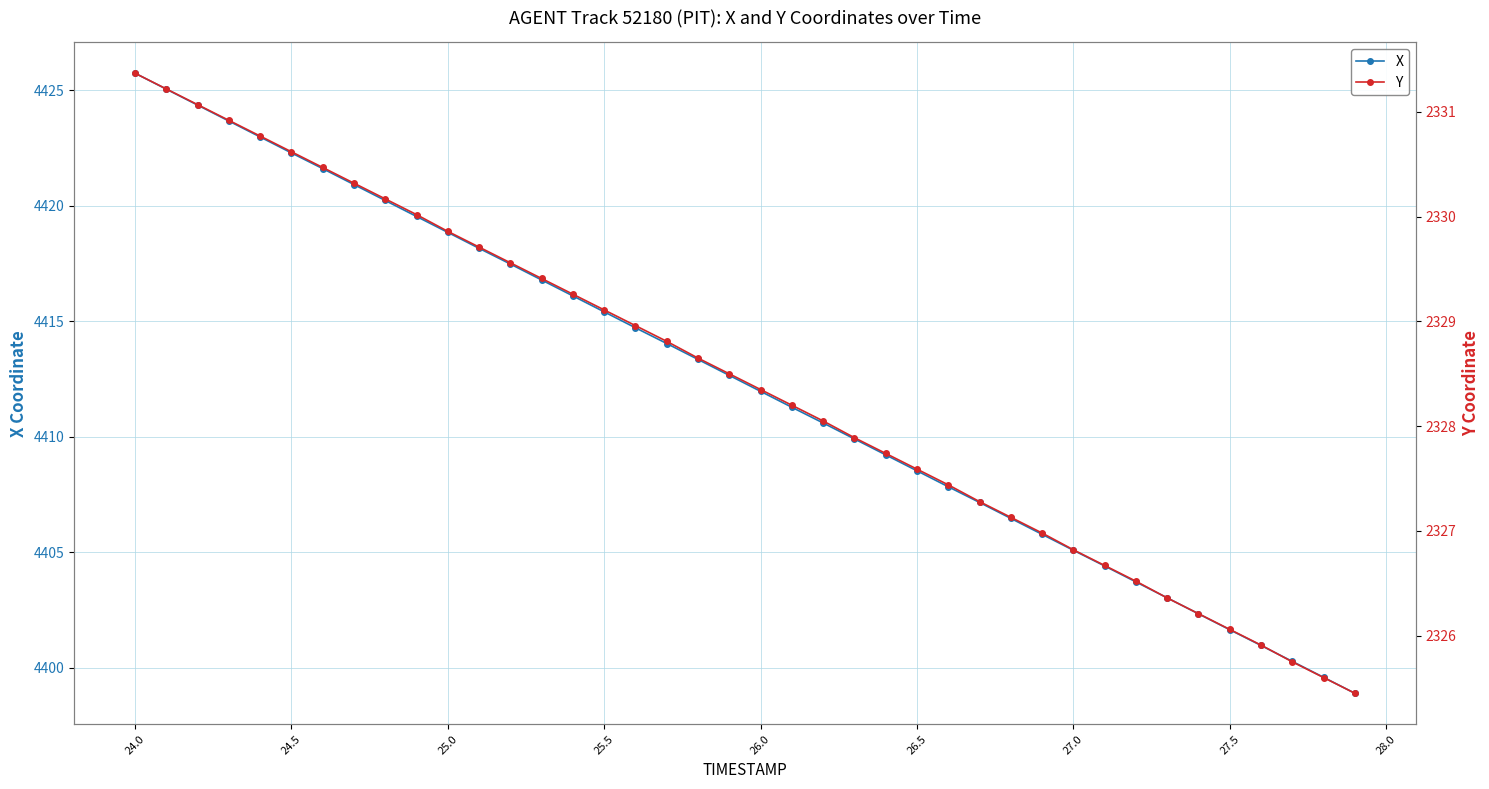

True or false: X has a value of 4422.3 at 24.5.

True